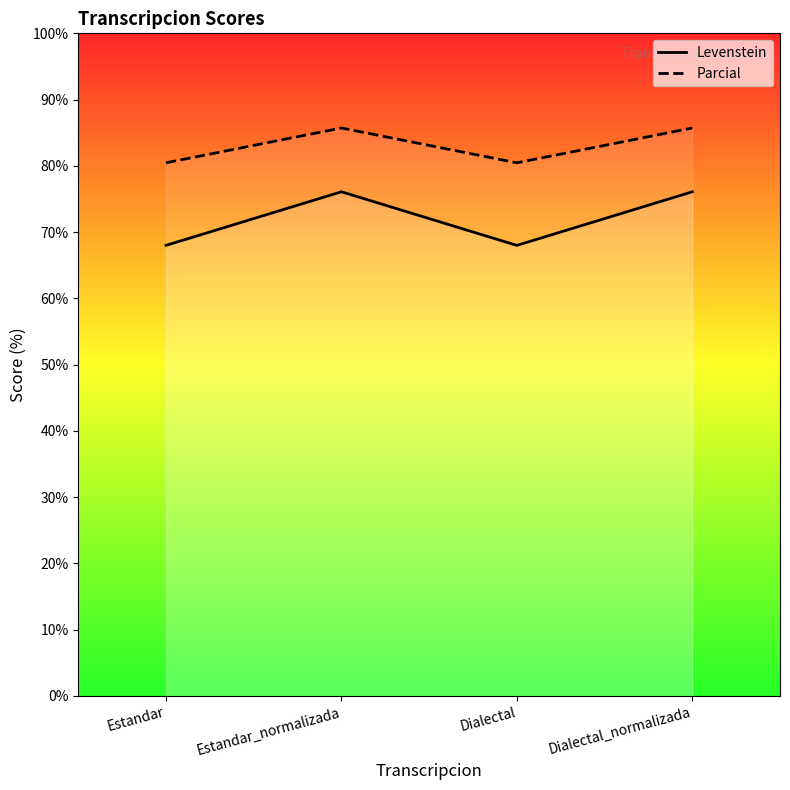

True or false: Parcial and Levenstein intersect in this chart.

False